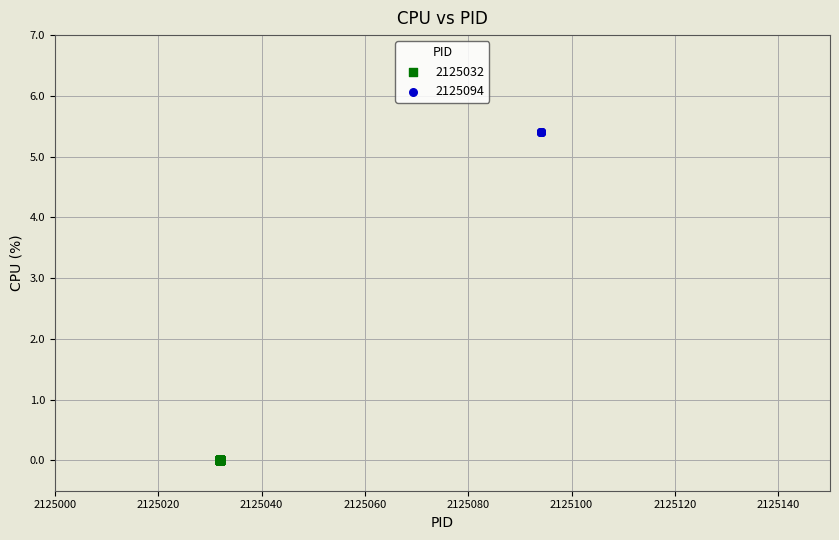

Which series contains the lowest Y value?

2125032